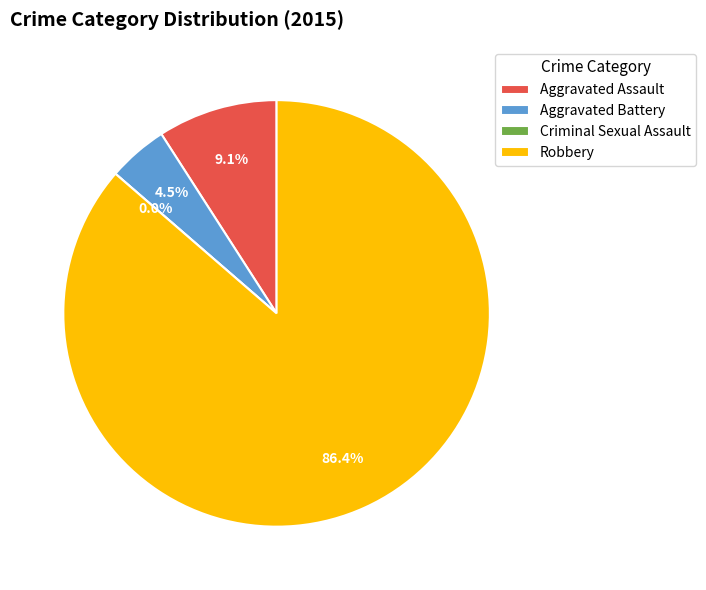

What percentage is the Aggravated Assault slice, to the nearest percent?

9%